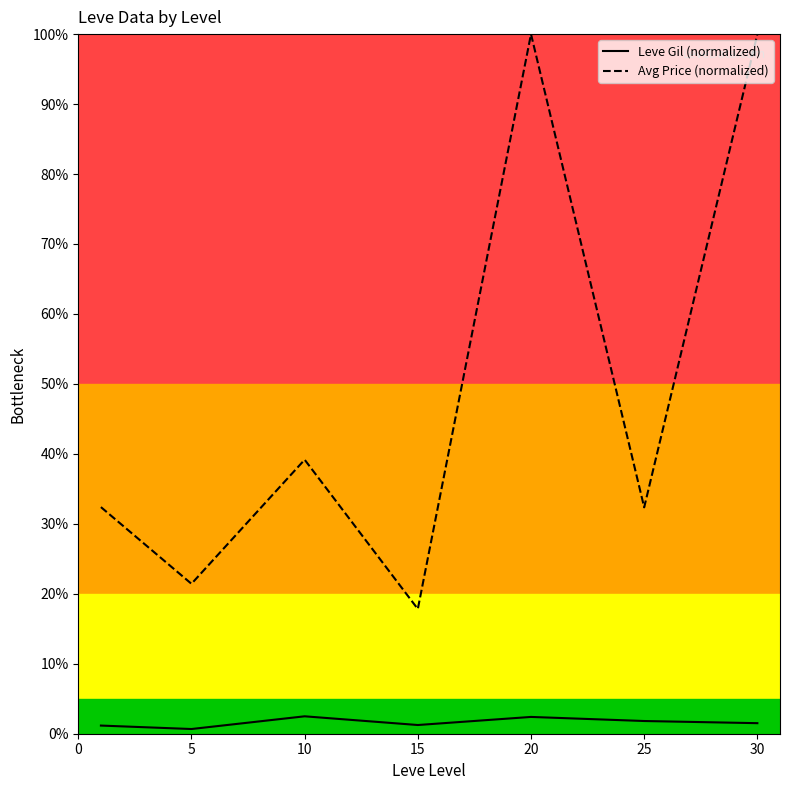

Which series changed the most between 5 and 25?

Avg Price (normalized)